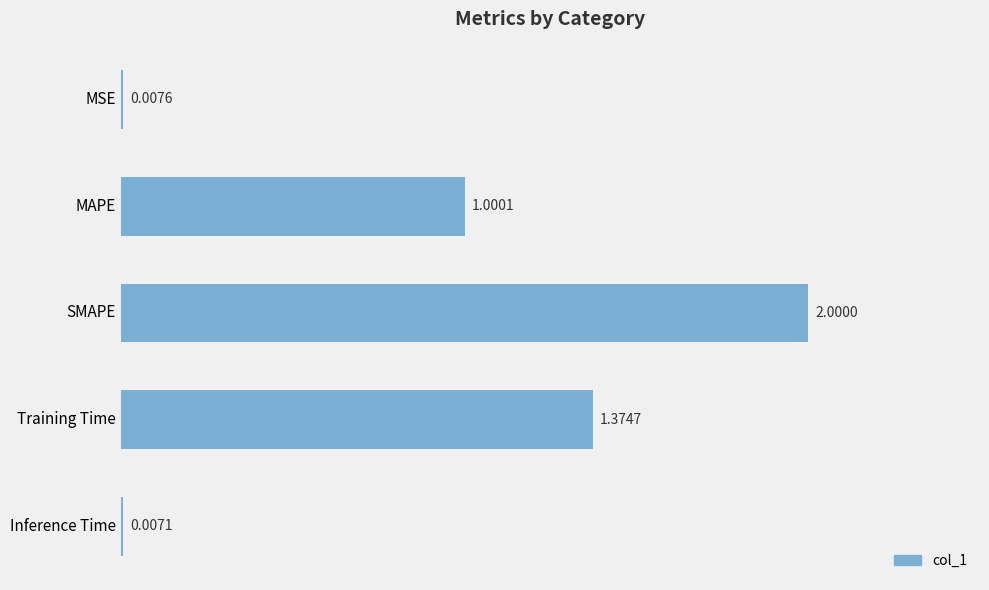

How many values exceed 1?

3